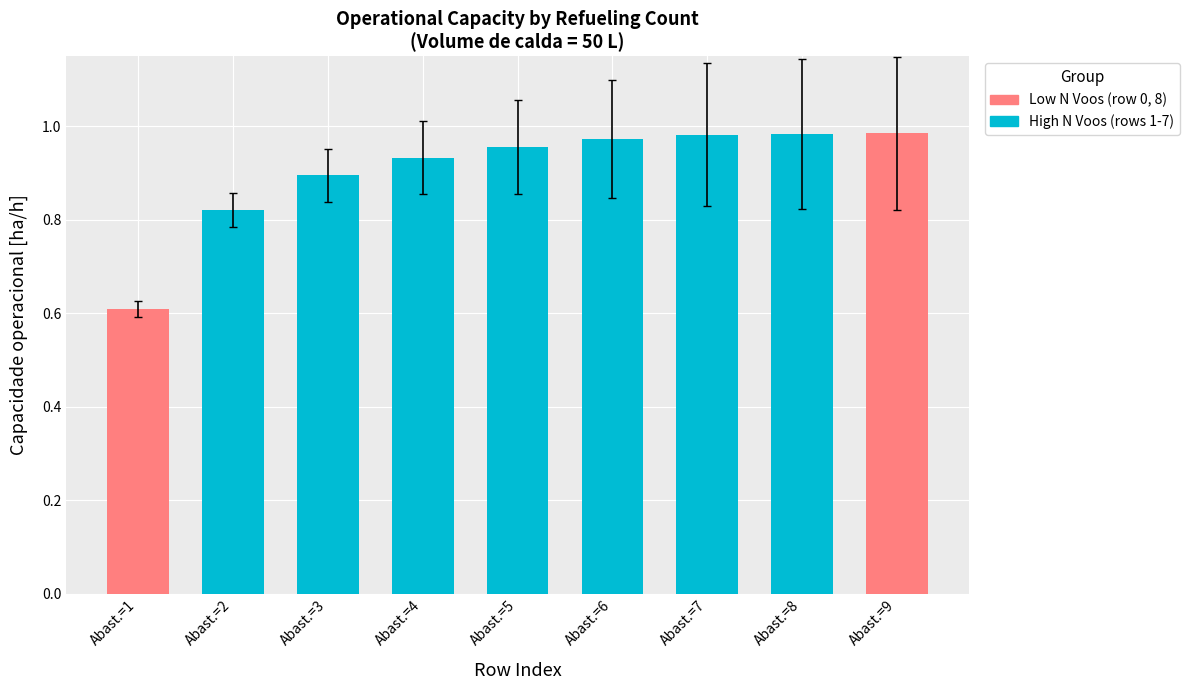

What is the sum of the values at Abast.=6 and Abast.=9?

2.0